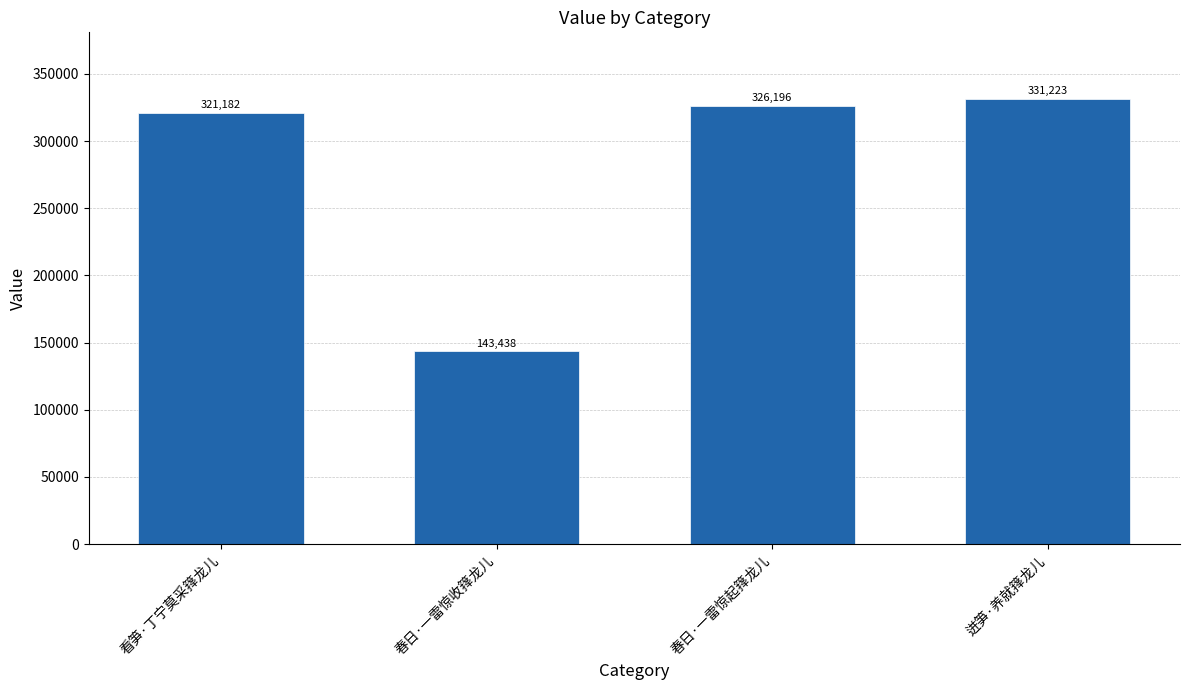

What is the sum of the values at 看笋·丁宁莫采箨龙儿 and 春日·一雷惊收箨龙儿?

464620